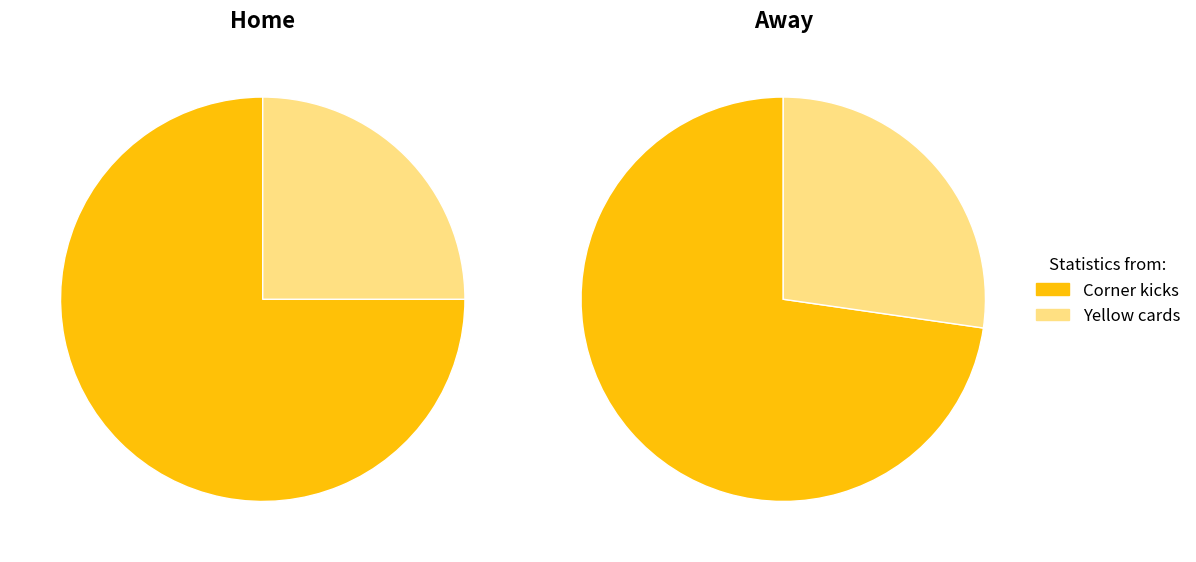

What percentage is the Yellow cards slice, to the nearest percent?

27%